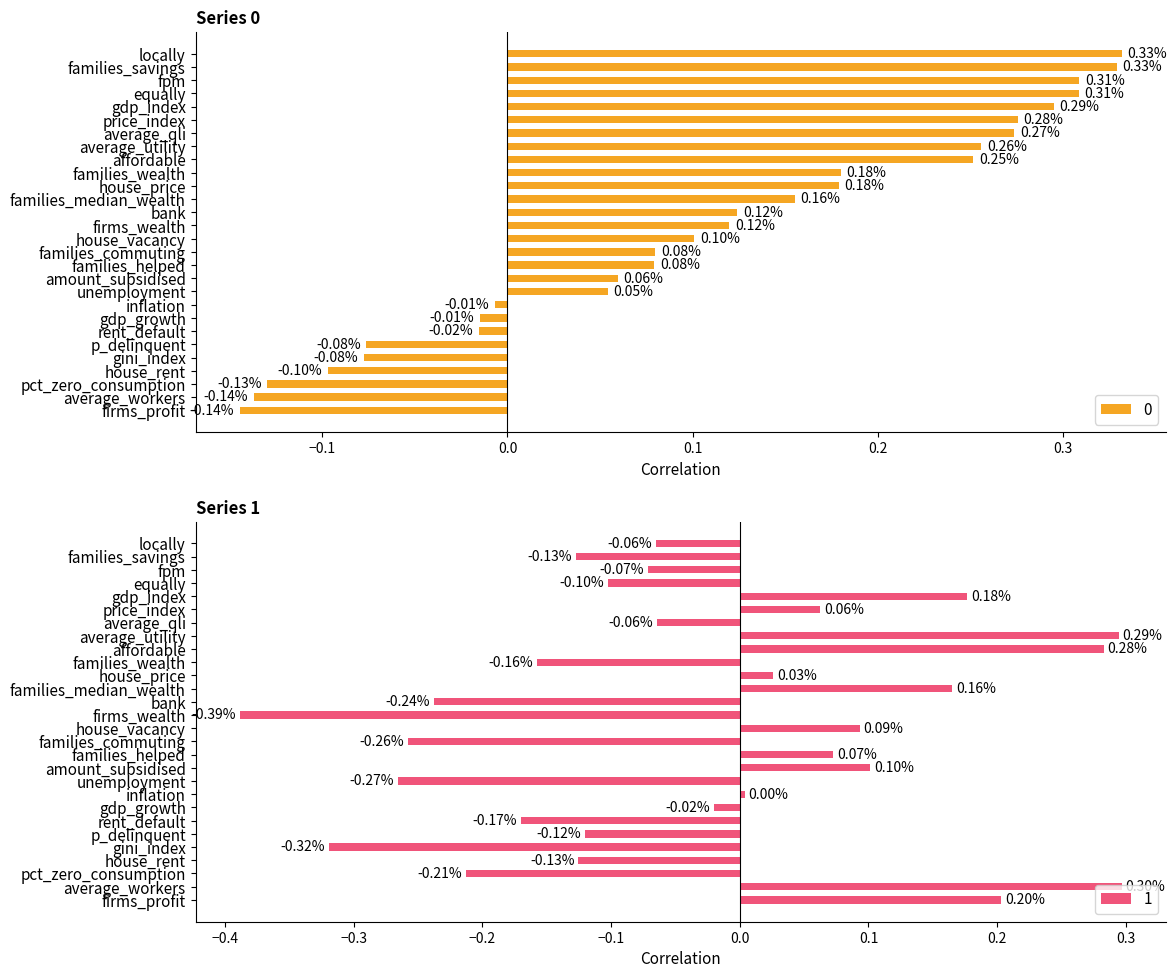

Reading left to right, transcribe all the data shown in this chart.

0: locally=0.3	families_savings=0.3	fpm=0.3	equally=0.3	gdp_index=0.3	price_index=0.3	average_qli=0.3	average_utility=0.3	affordable=0.3	families_wealth=0.2	house_price=0.2	families_median_wealth=0.2	bank=0.1	firms_wealth=0.1	house_vacancy=0.1	families_commuting=0.1	families_helped=0.1	amount_subsidised=0.1	unemployment=0.1	inflation=-0.0	gdp_growth=-0.0	rent_default=-0.0	p_delinquent=-0.1	gini_index=-0.1	house_rent=-0.1	pct_zero_consumption=-0.1	average_workers=-0.1	firms_profit=-0.1
1: locally=-0.1	families_savings=-0.1	fpm=-0.1	equally=-0.1	gdp_index=0.2	price_index=0.1	average_qli=-0.1	average_utility=0.3	affordable=0.3	families_wealth=-0.2	house_price=0.0	families_median_wealth=0.2	bank=-0.2	firms_wealth=-0.4	house_vacancy=0.1	families_commuting=-0.3	families_helped=0.1	amount_subsidised=0.1	unemployment=-0.3	inflation=0.0	gdp_growth=-0.0	rent_default=-0.2	p_delinquent=-0.1	gini_index=-0.3	house_rent=-0.1	pct_zero_consumption=-0.2	average_workers=0.3	firms_profit=0.2